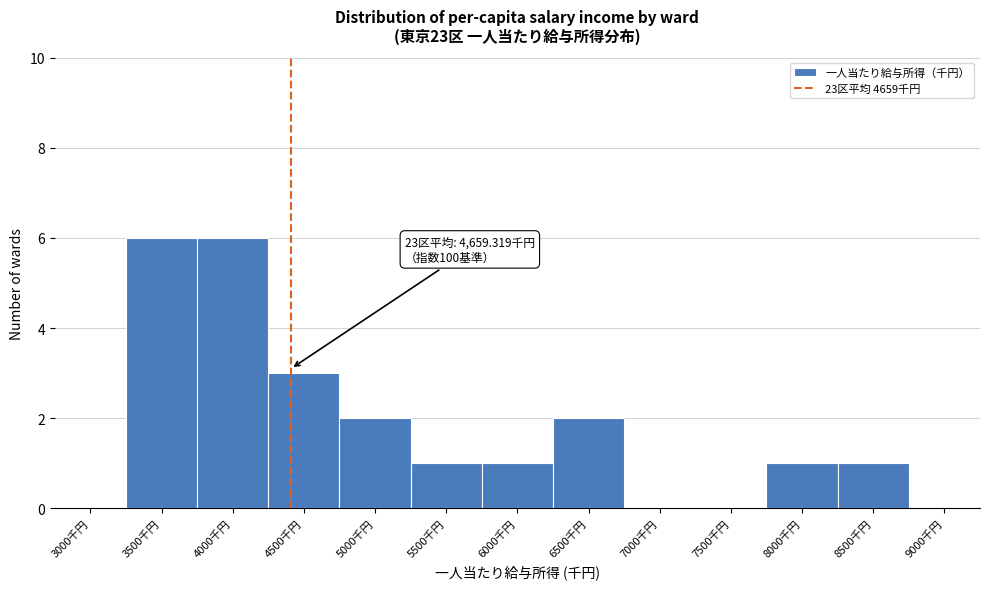

Reading right to left, extract all data points from this chart.

9000千円=0	8500千円=1	8000千円=1	7500千円=0	7000千円=0	6500千円=2	6000千円=1	5500千円=1	5000千円=2	4500千円=3	4000千円=6	3500千円=6	3000千円=0